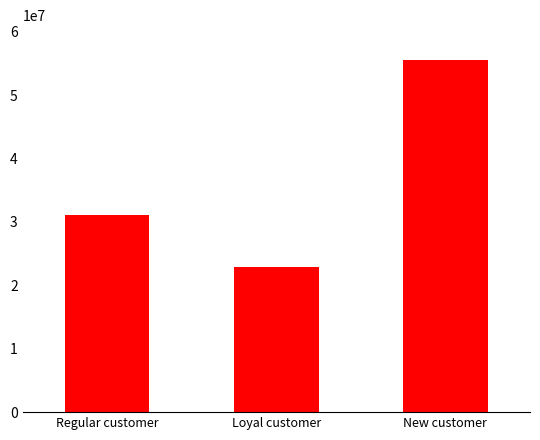

What is the label of the 2nd bar from the left?

Loyal customer